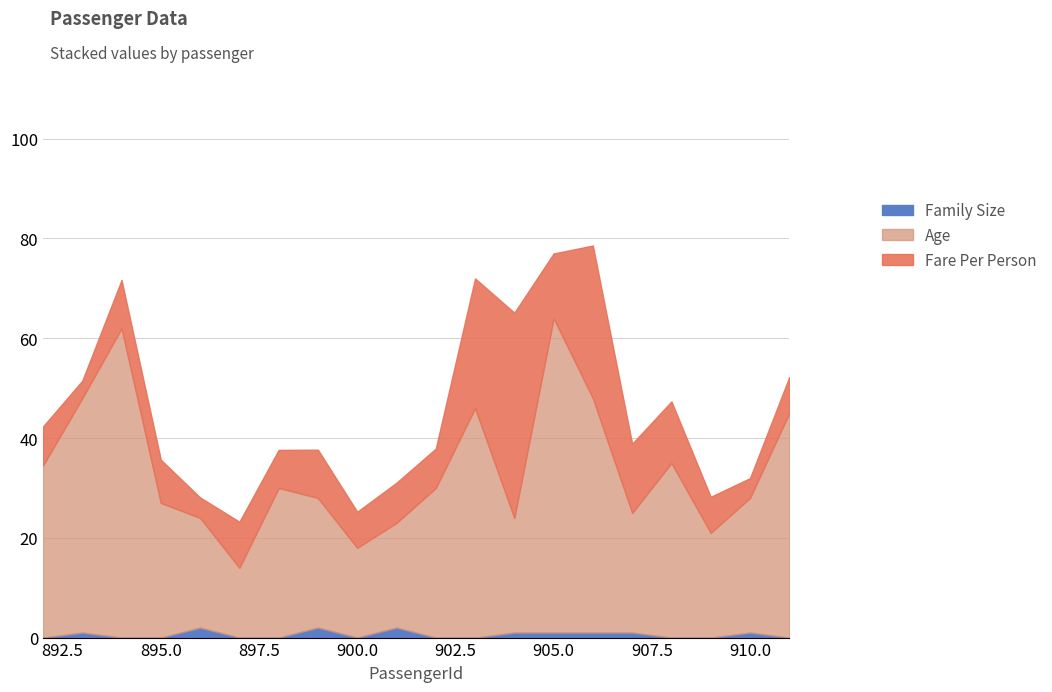

What is the maximum value shown in the chart?

63.0